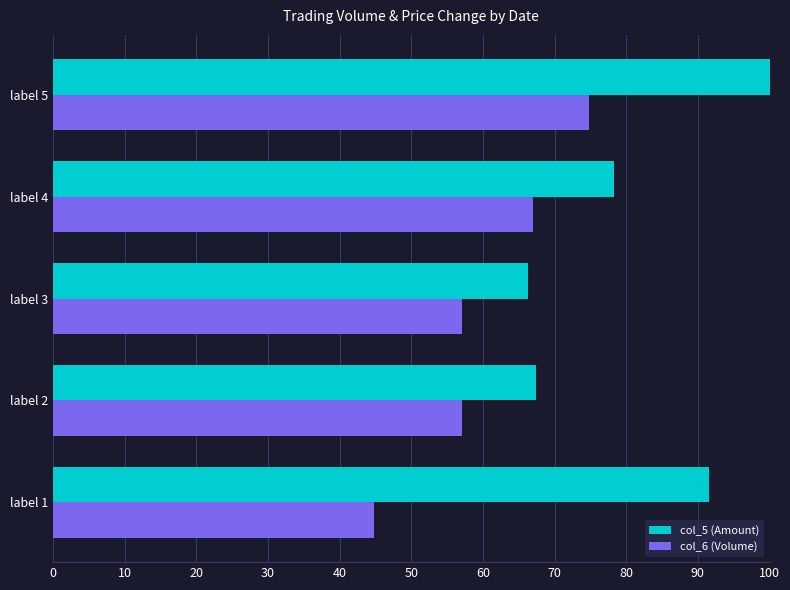

What is the highest value of the col_5 (Amount) series?

100.0